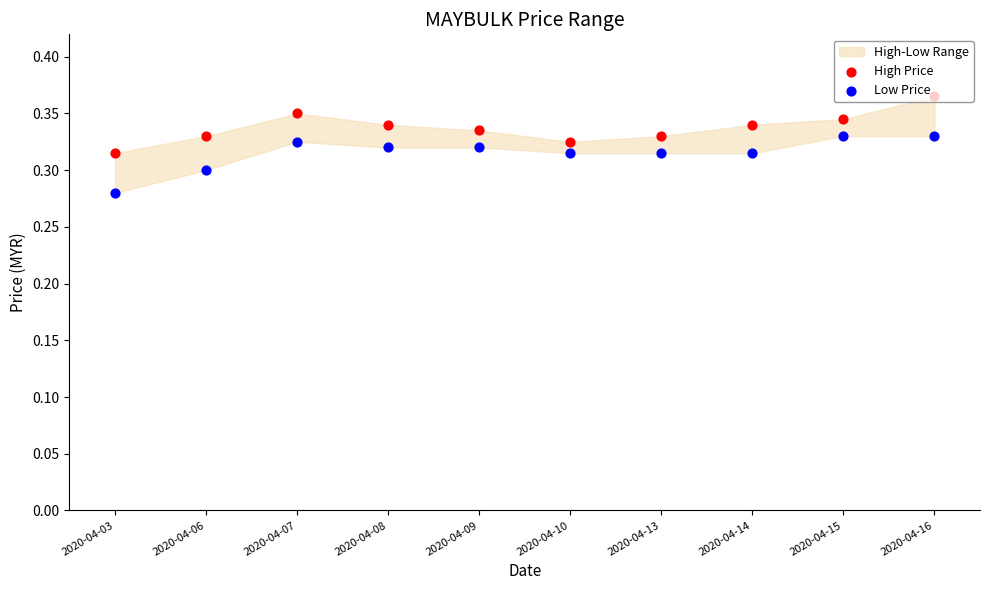

Which series contains the highest Y value?

High Price